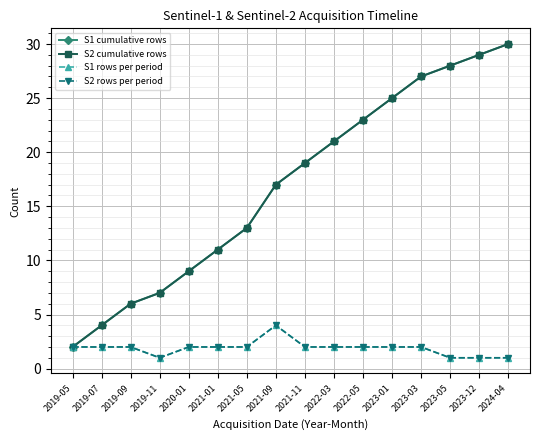

Which series has the widest spread of values?

S1 cumulative rows